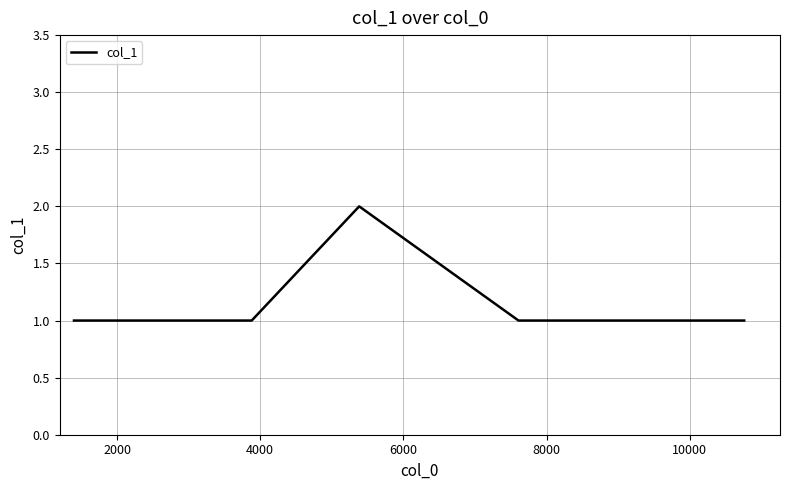

What is the smallest value displayed?

1